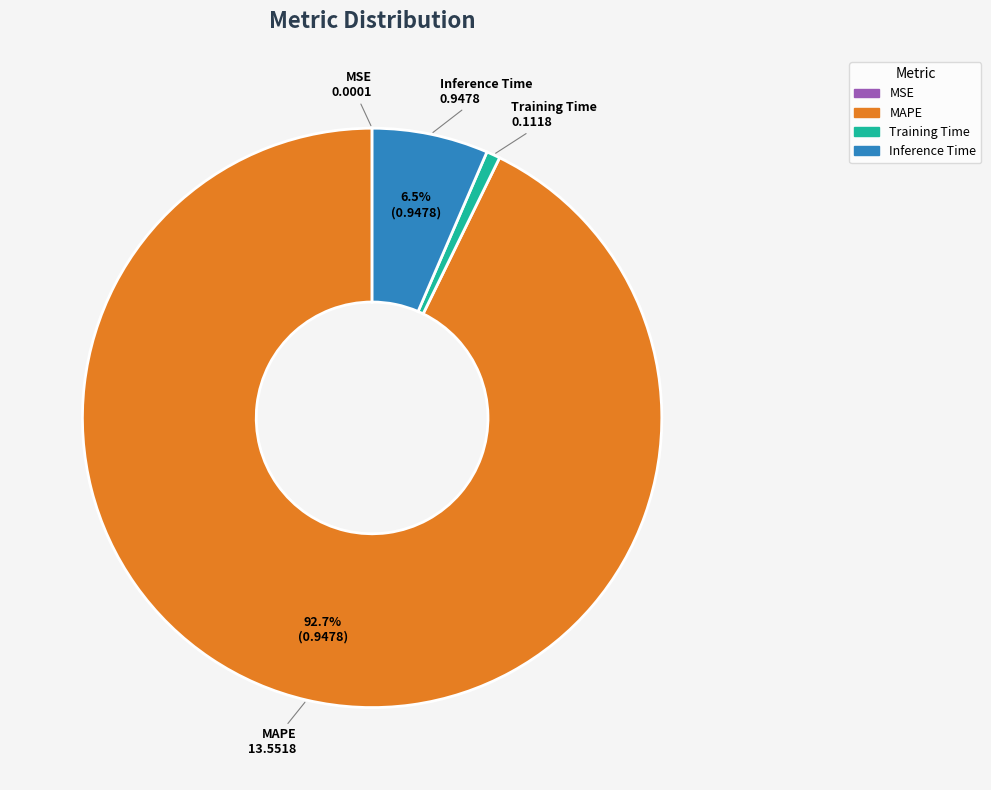

Is there any slice that represents more than half of the pie?

Yes